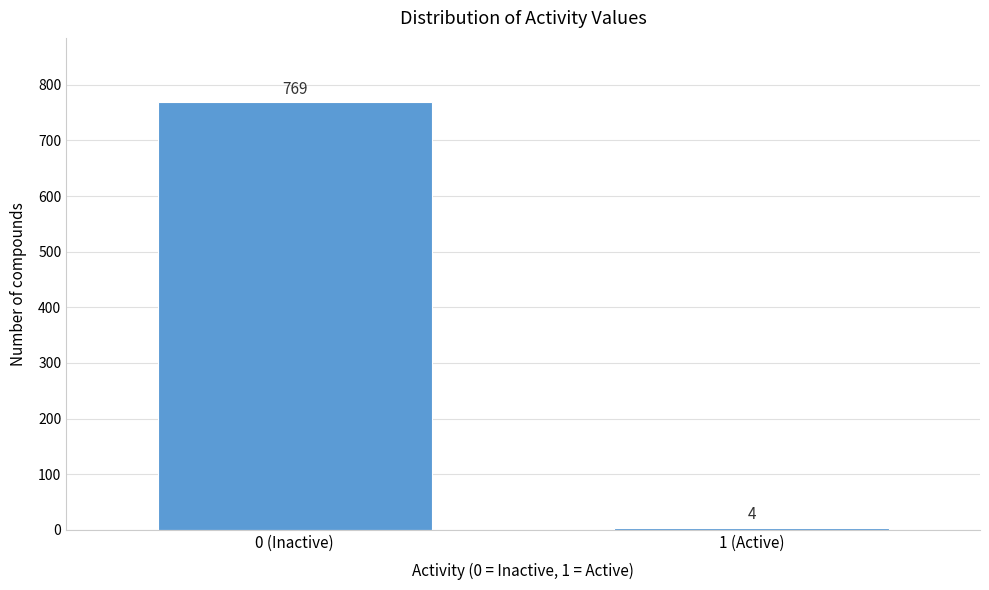

Reading left to right, extract all data points from this chart.

0 (Inactive)=769	1 (Active)=4